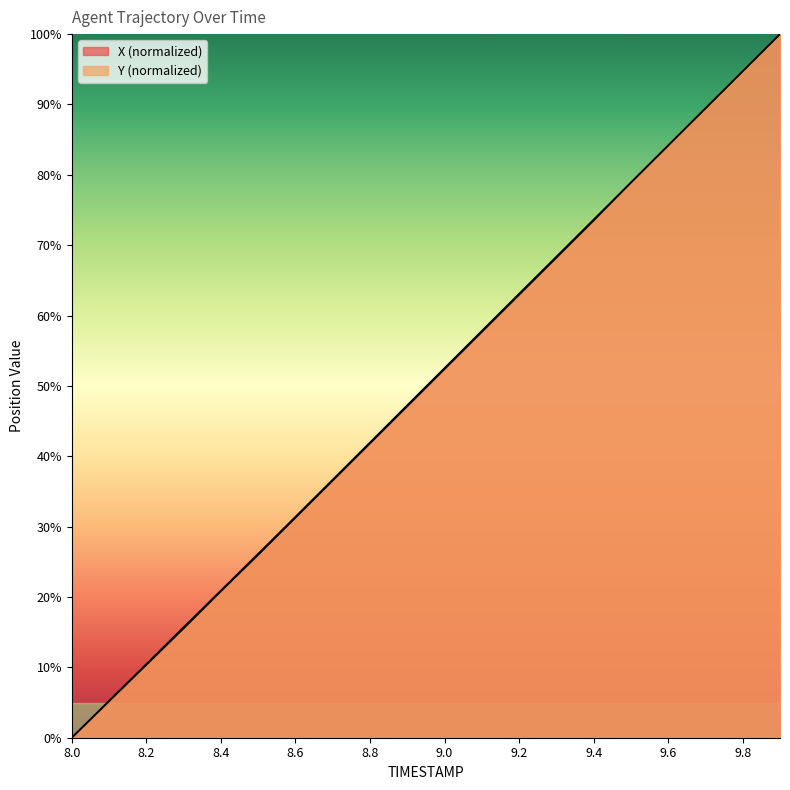

What is the total value across all series at 8.9?

94.4